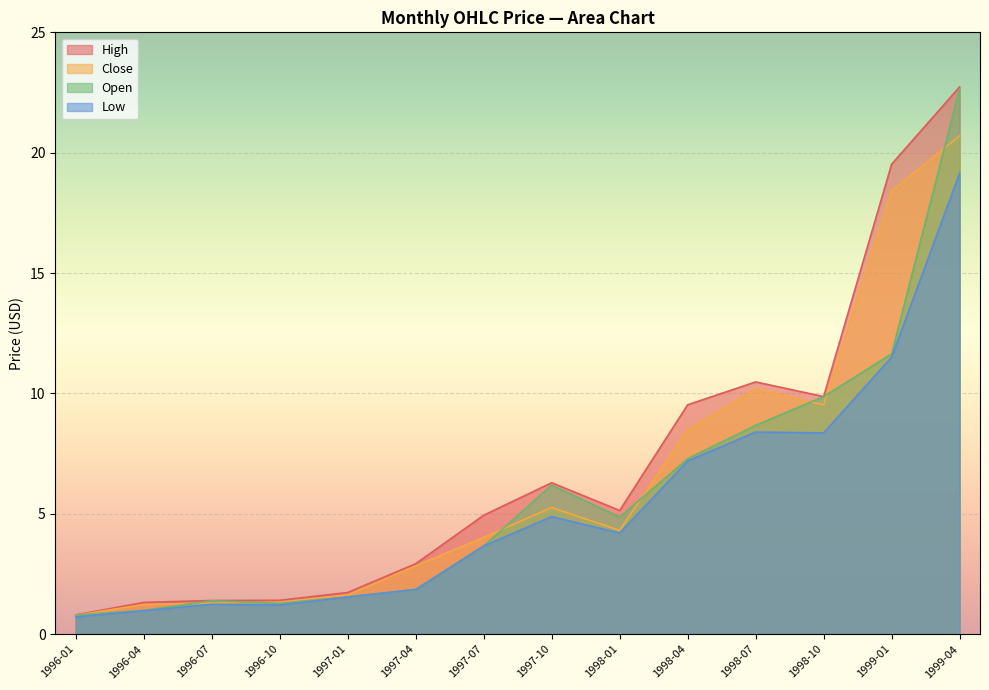

What is the difference between the maximum and second lowest values in the Open series?

21.7